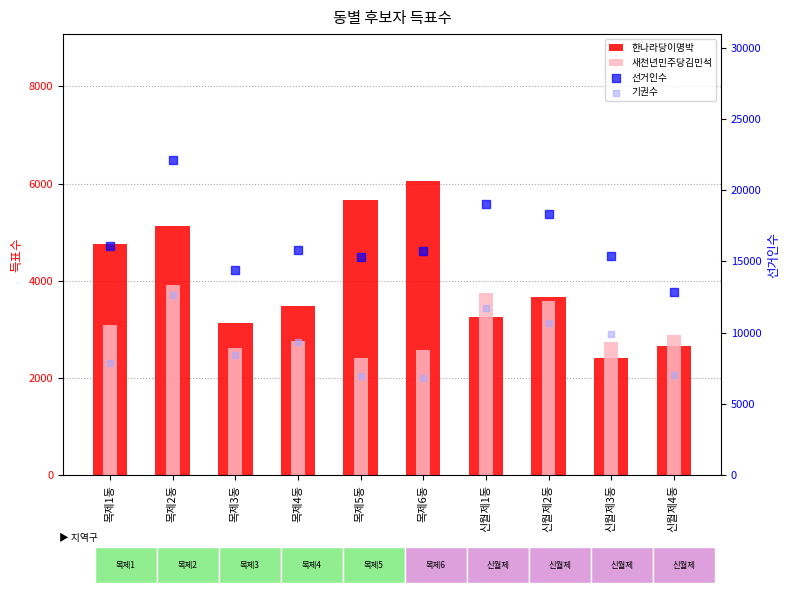

Is the value of 한나라당이명박 at 목제2동 greater than the value of 선거인수 at 신월제3동?

No